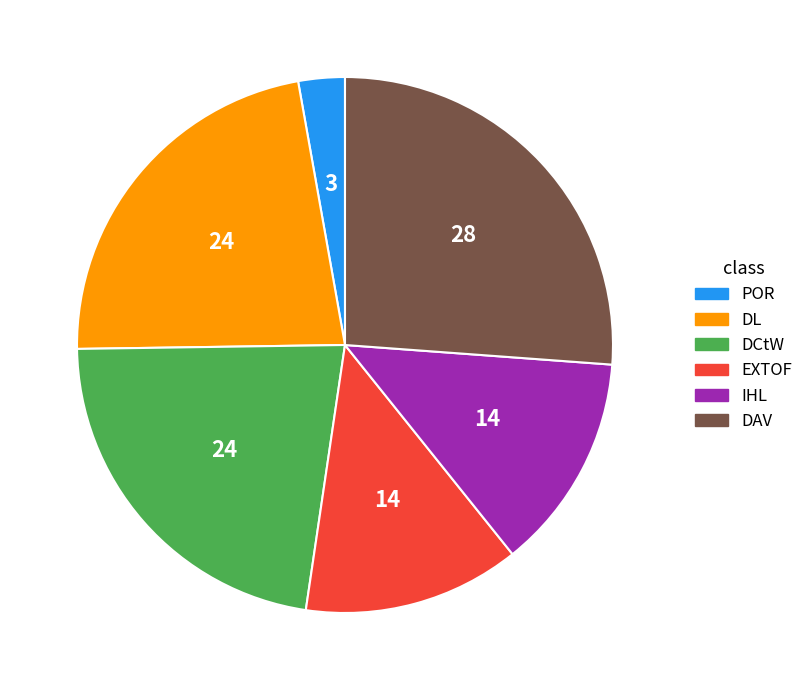

Which slice is the smallest?

POR